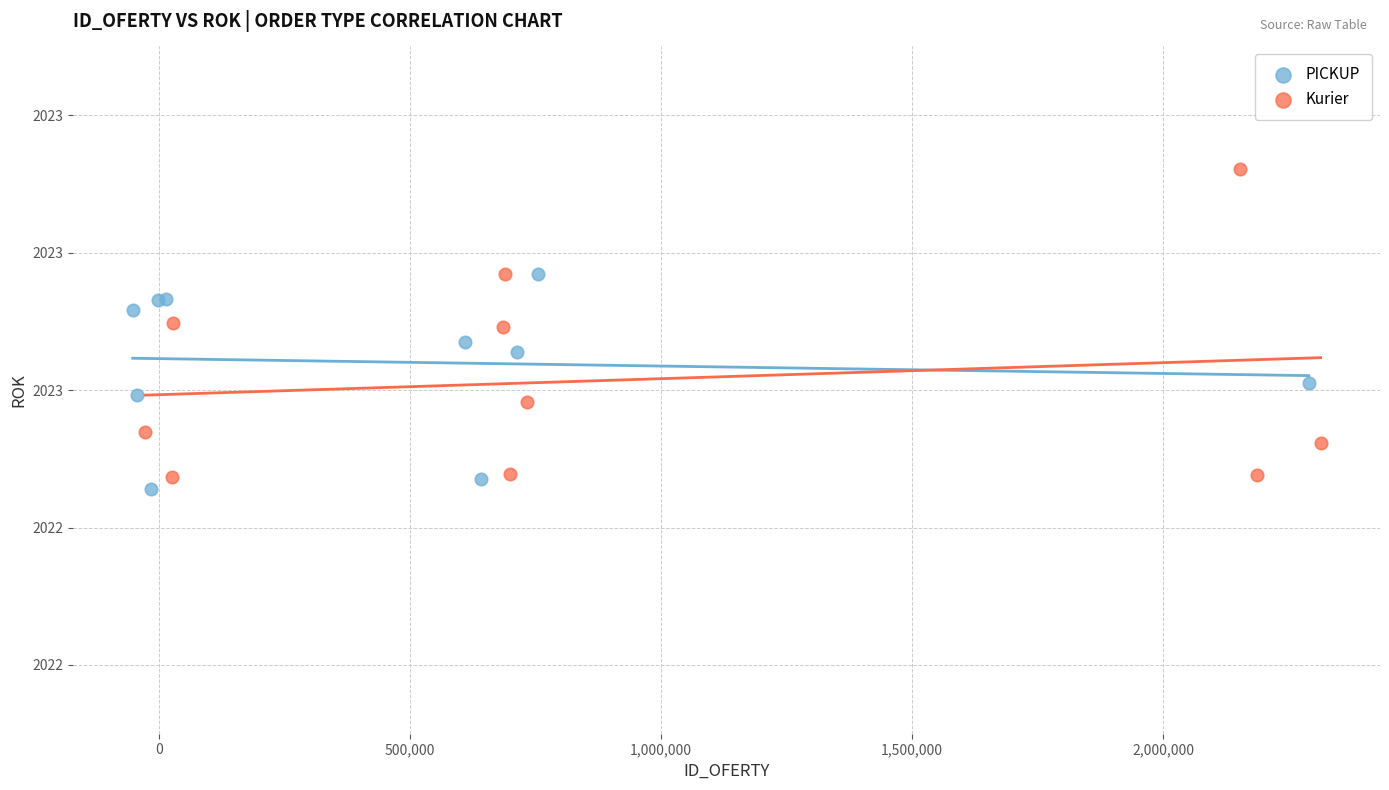

Which series has the largest Y range (max minus min)?

Kurier